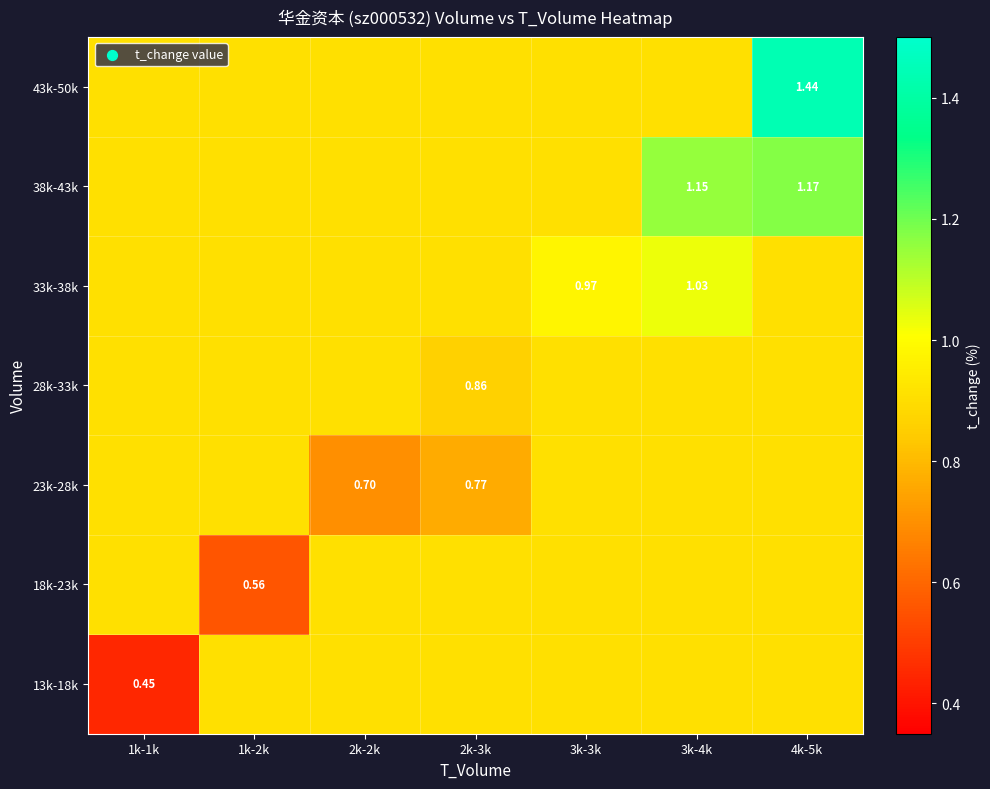

The value of 38k-43k at 1k-2k is 0.4. True or false?

False